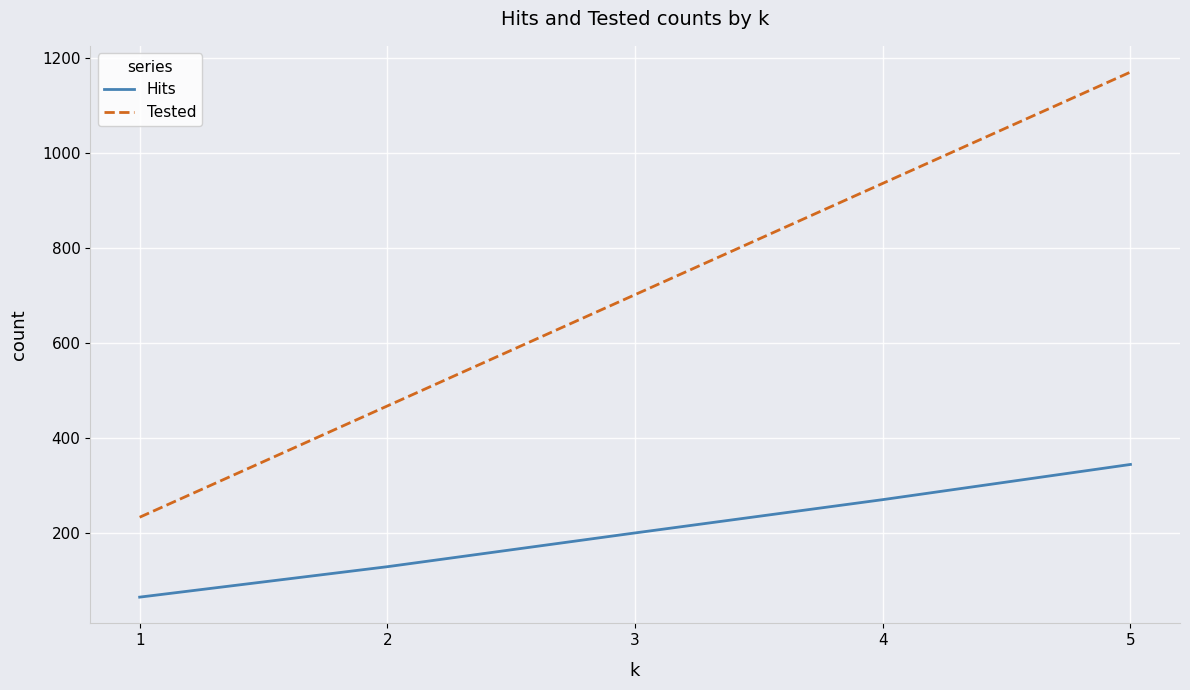

Which series changed the most between 2 and 5?

Tested